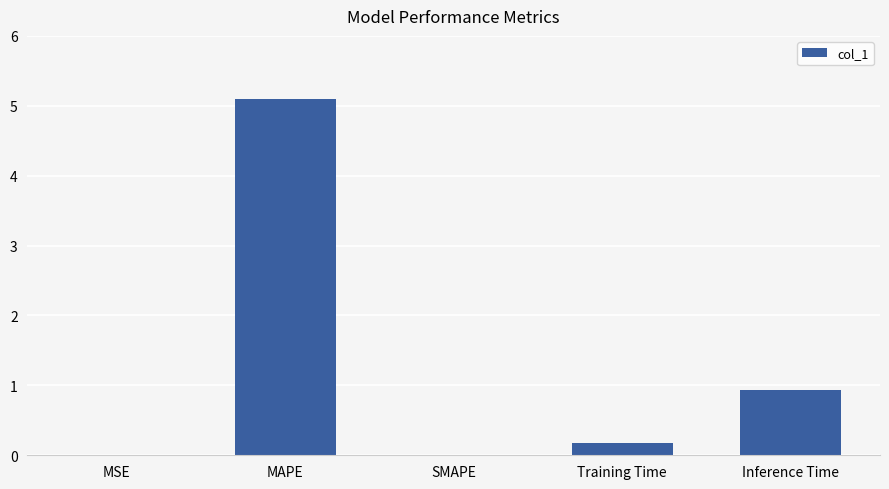

What is the sum of the values at Inference Time and Training Time?

1.1